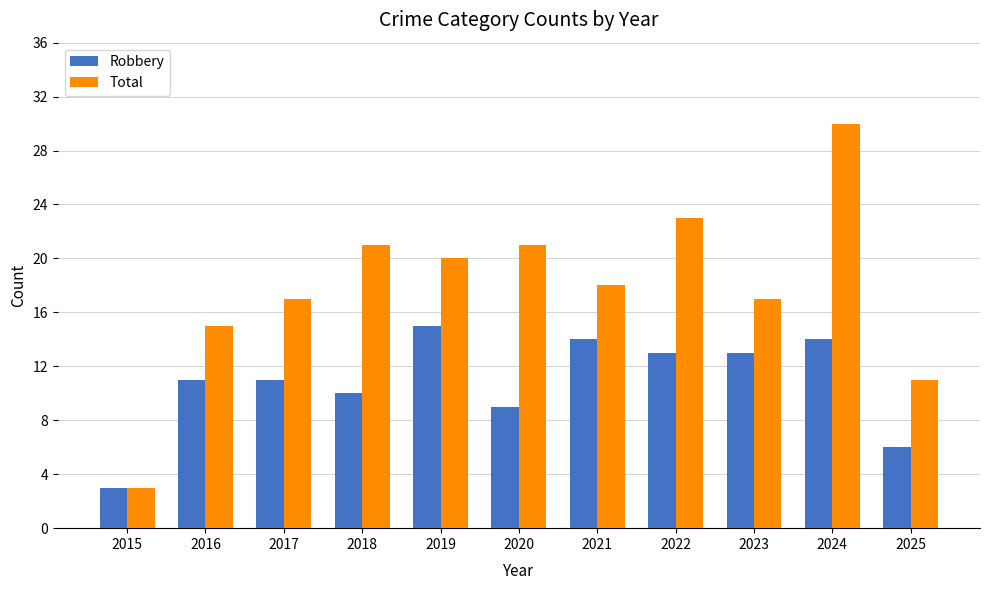

How many data points in Total are less than 18?

5